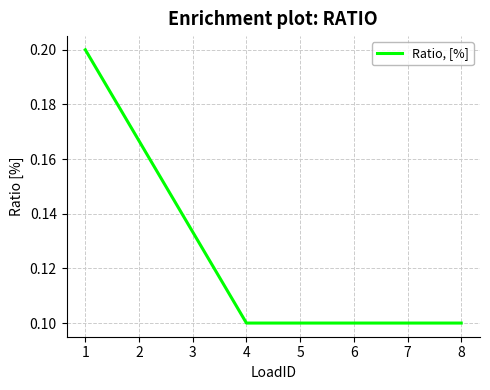

How many values are between 0 and 1?

8